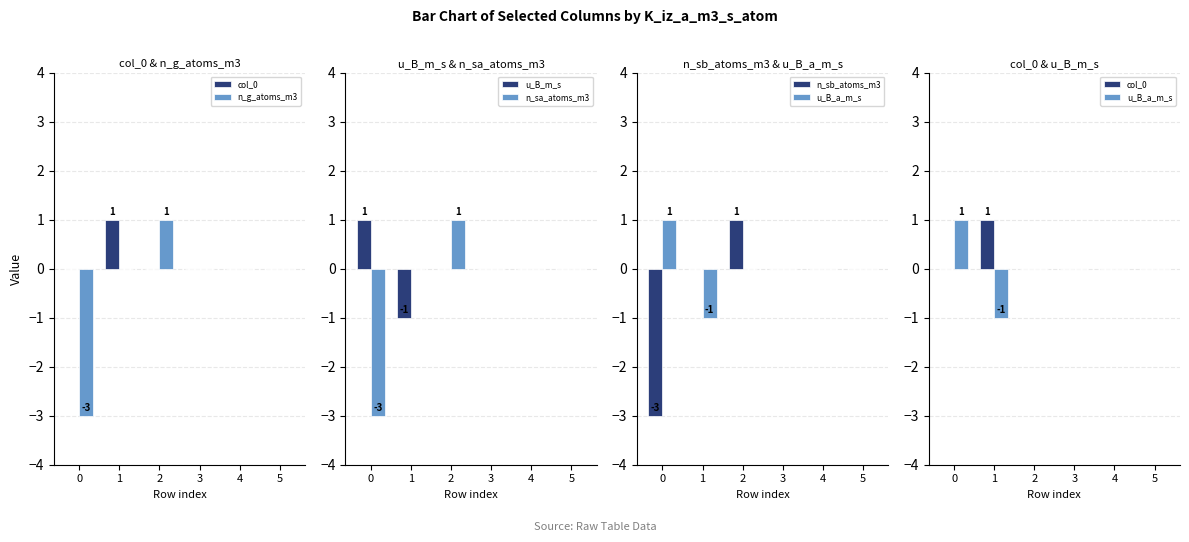

The n_sb_atoms_m3 series shows -3 at 0. True or false?

True